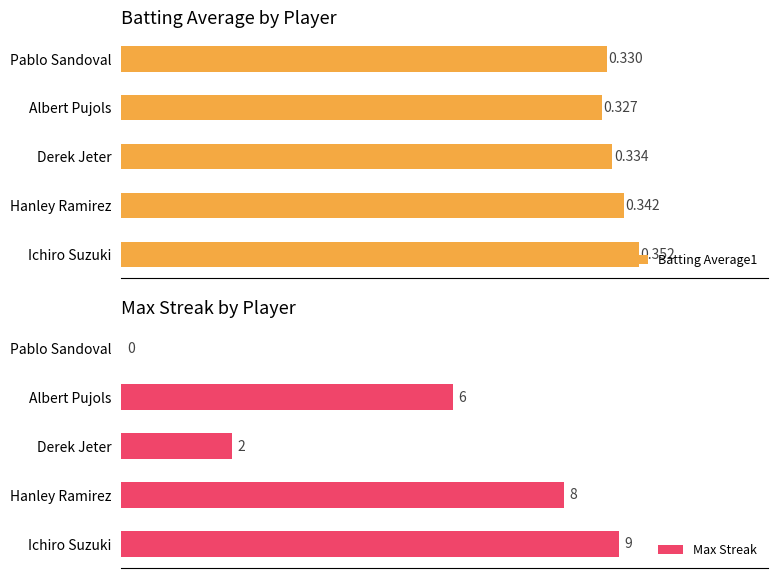

Rank the categories by Batting Average1 value from highest to lowest.

Ichiro Suzuki, Hanley Ramirez, Derek Jeter, Pablo Sandoval, Albert Pujols